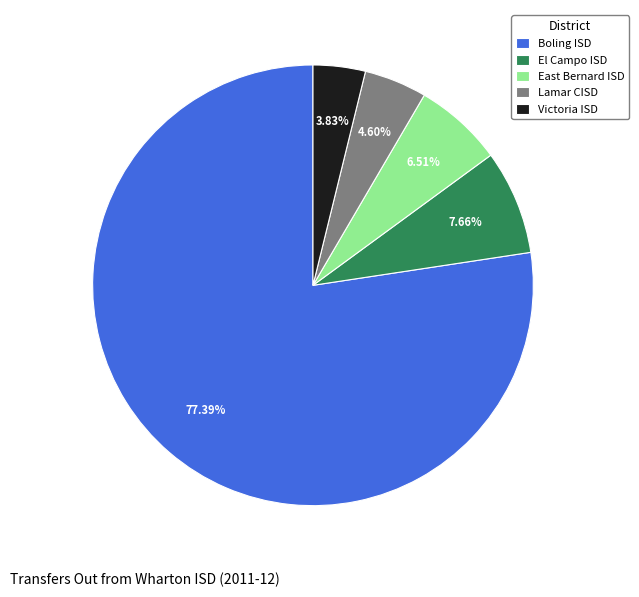

How many segments does this pie chart have?

5